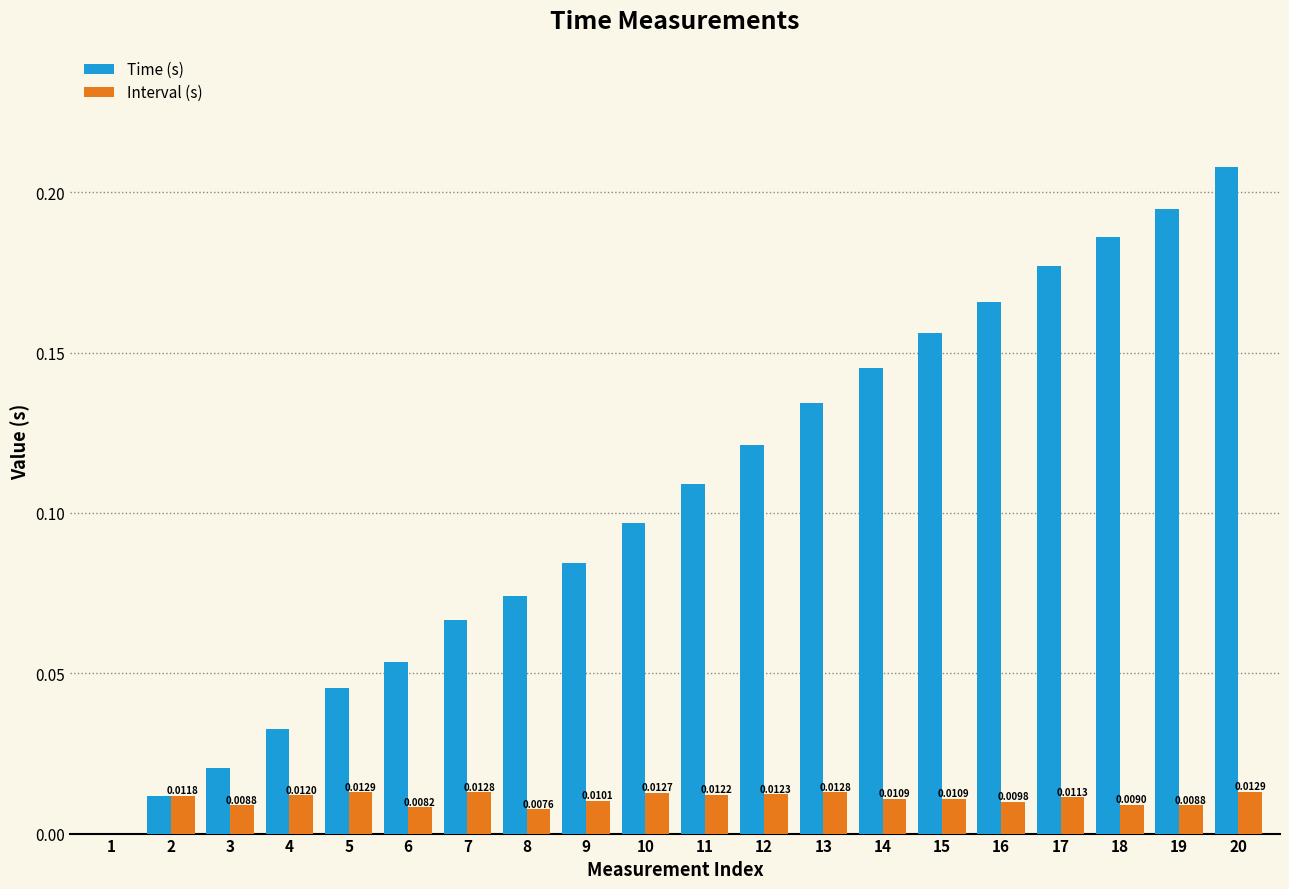

Are the bars horizontal?

No